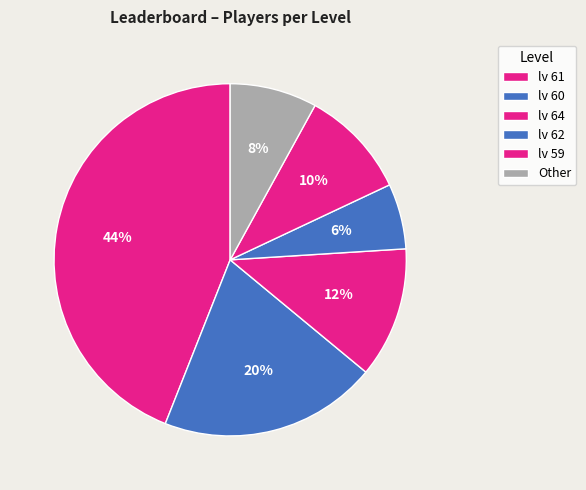

True or false: lv 61 accounts for 48% of the total.

False